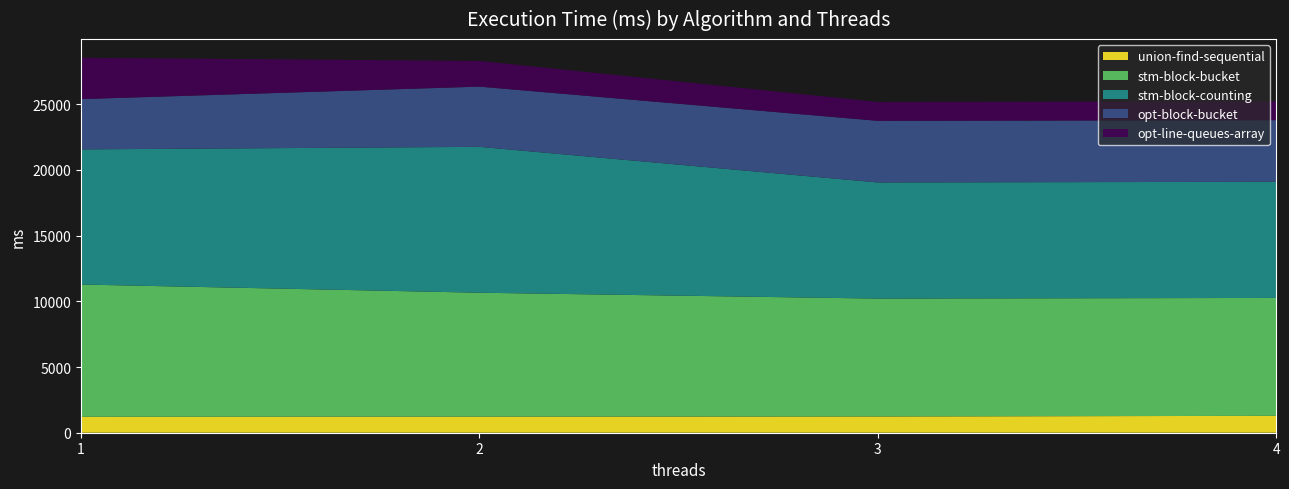

Reading left to right, extract all data points from this chart.

union-find-sequential: 1=1212	2=1222	3=1235	4=1285
stm-block-bucket: 1=10067	2=9433	3=8973	4=8973
stm-block-counting: 1=10285	2=11102	3=8839	4=8839
opt-block-bucket: 1=3827	2=4583	3=4690	4=4690
opt-line-queues-array: 1=3143	2=1954	3=1435	4=1435